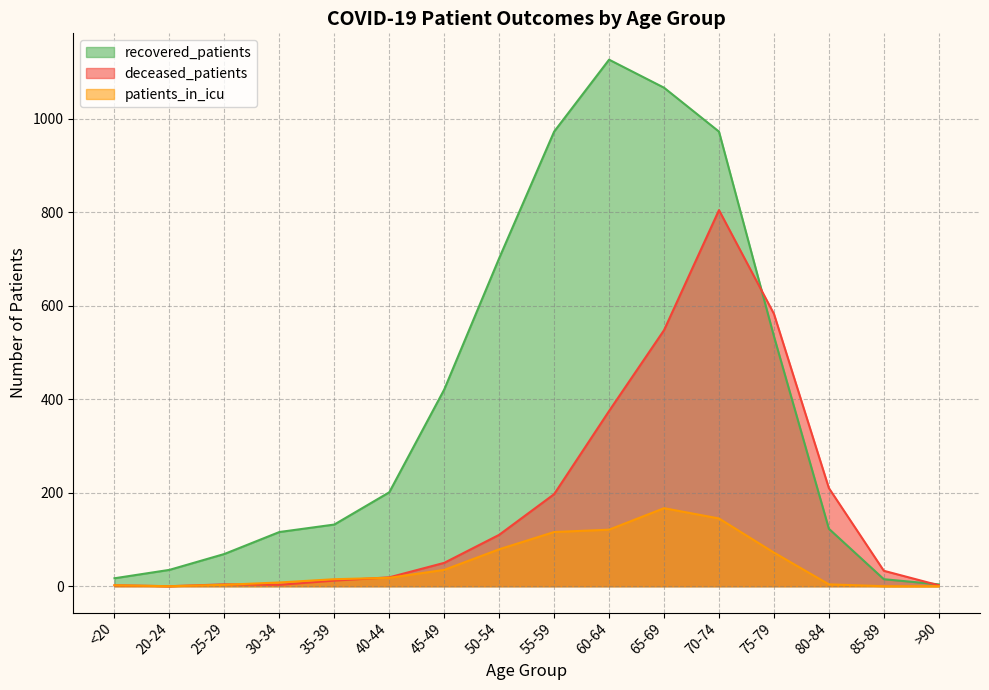

What is the average value of the deceased_patients series?

185